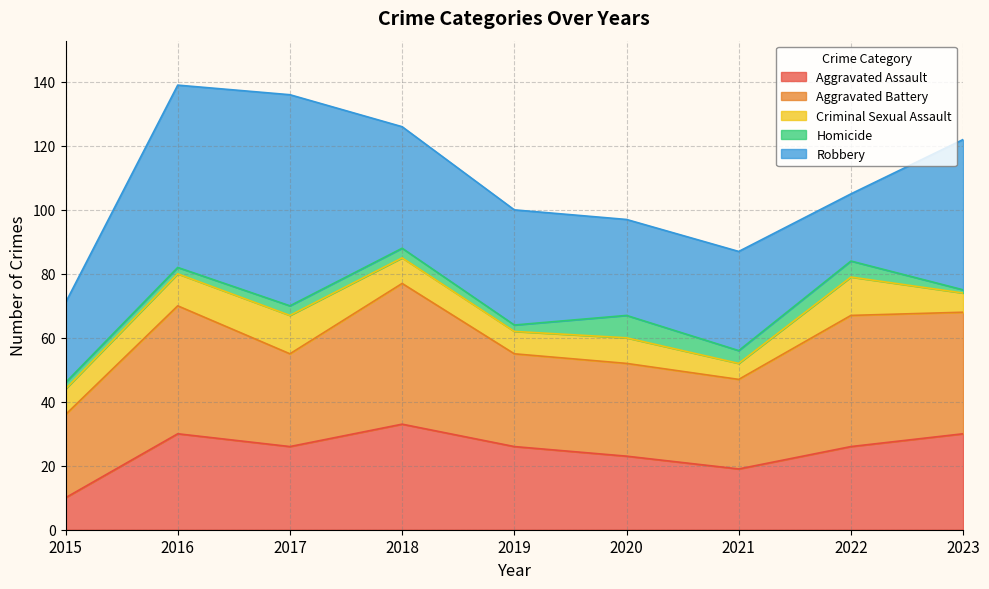

True or false: Criminal Sexual Assault has more than 0 interior local peaks.

True